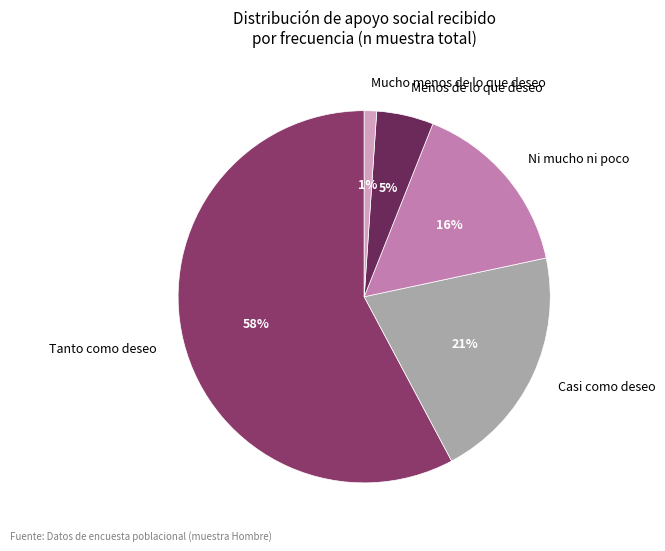

Is it true that Menos de lo que deseo is 5% of the pie?

True